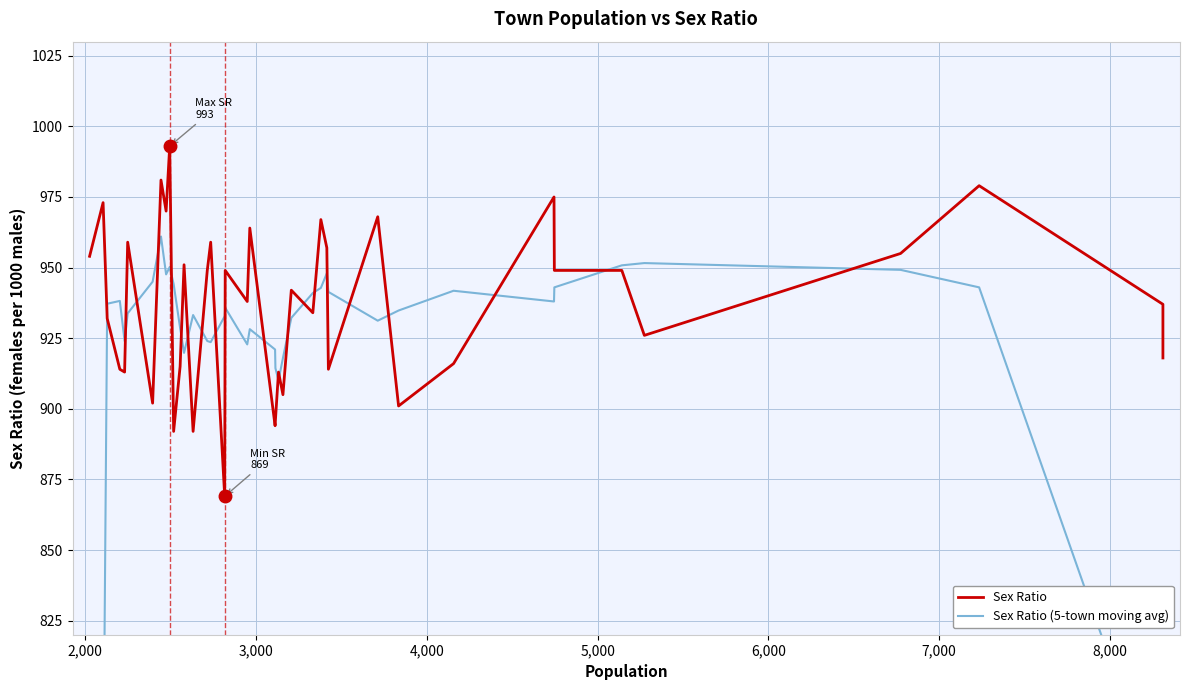

How many values in the Sex Ratio (5-town moving avg) series are below 934?

20